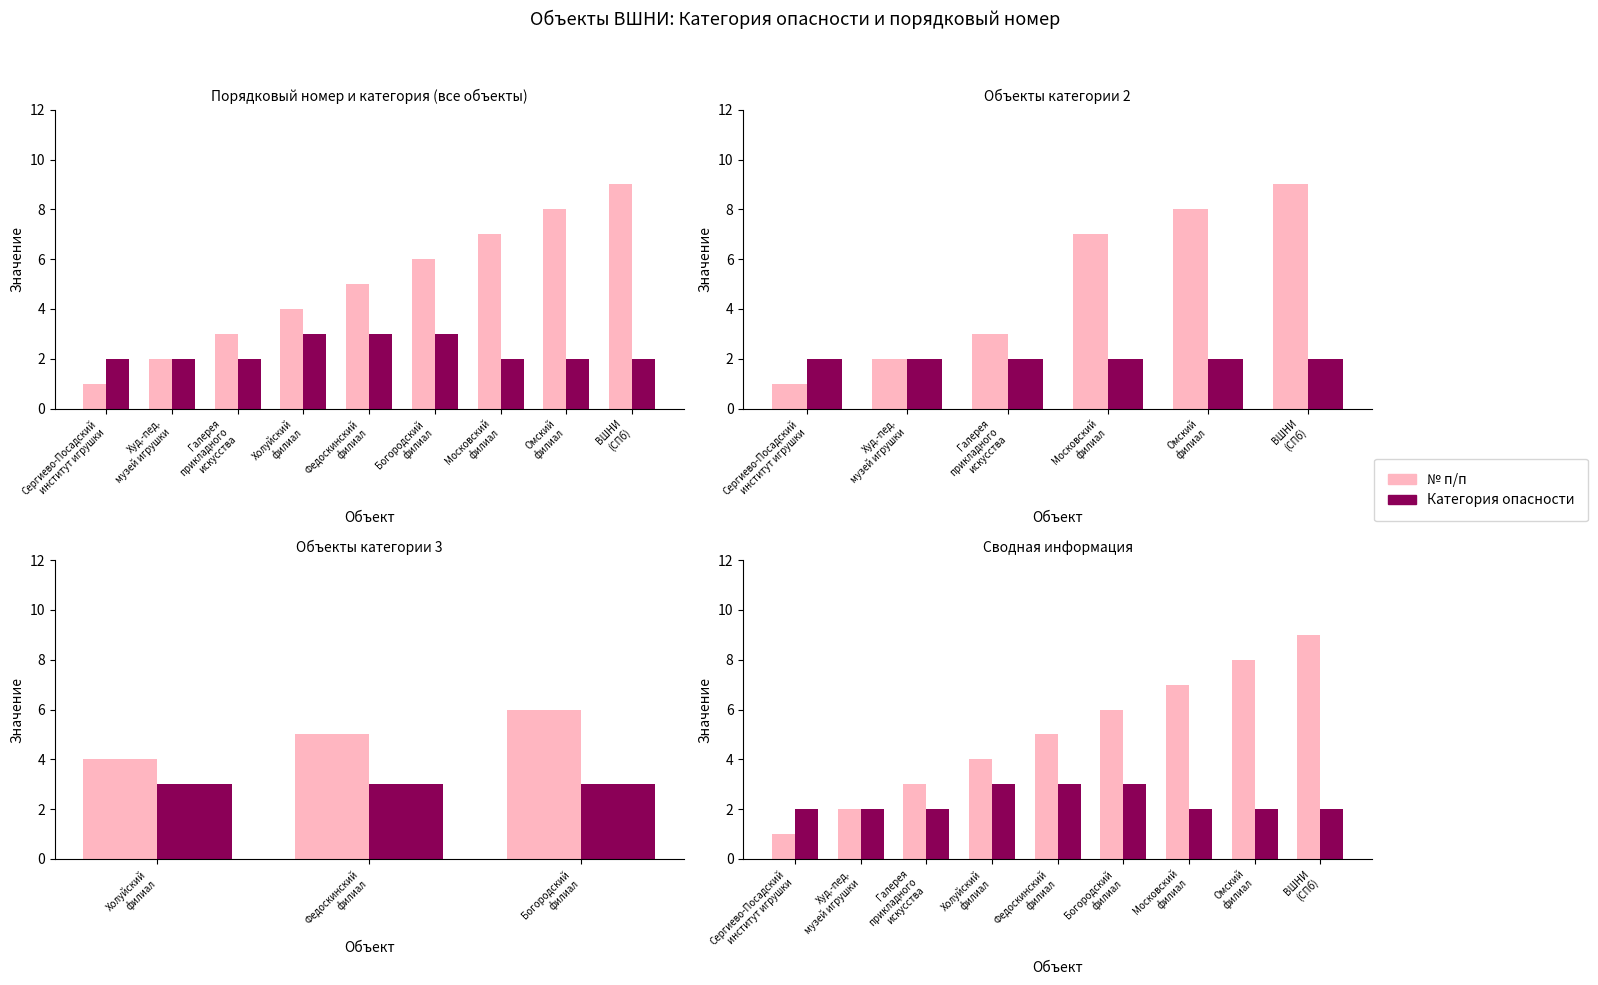

True or false: № п/п has a value of 4 at Холуйский
филиал.

True